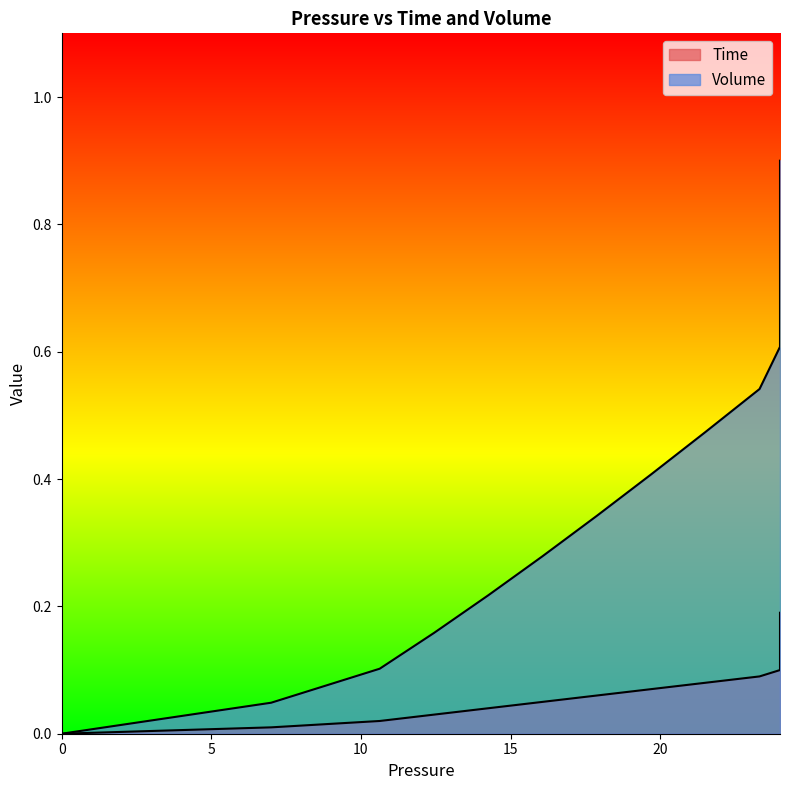

How many lines are shown in the chart?

2